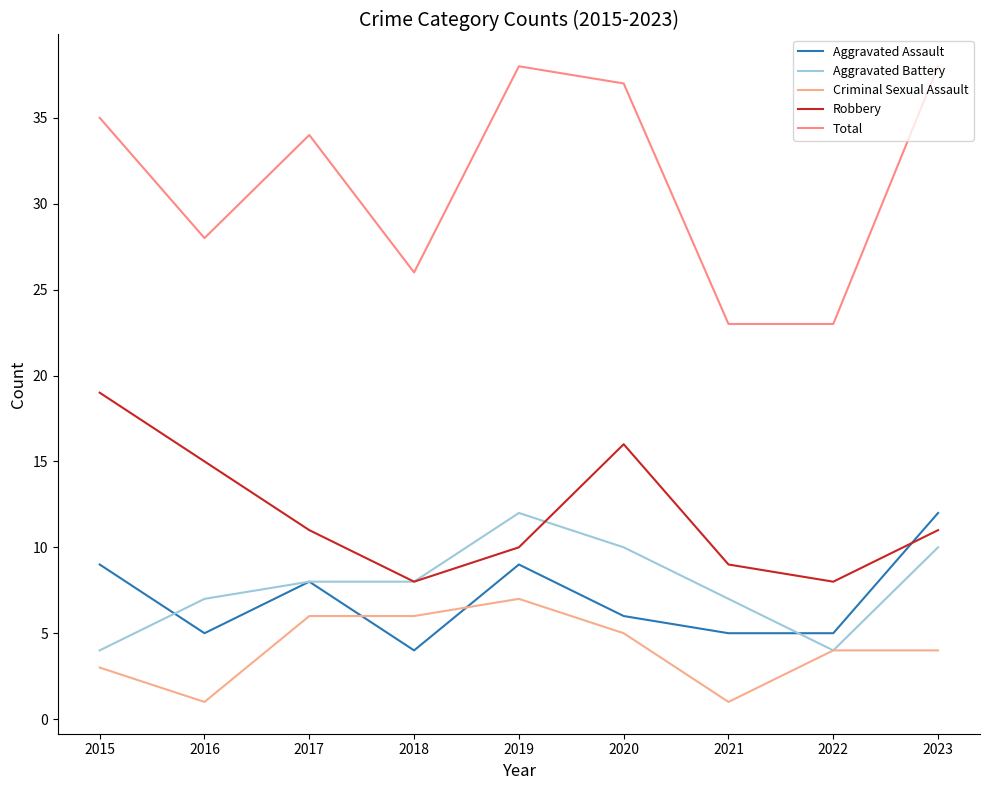

What is the difference between the Aggravated Battery values at 2023 and 2018?

2